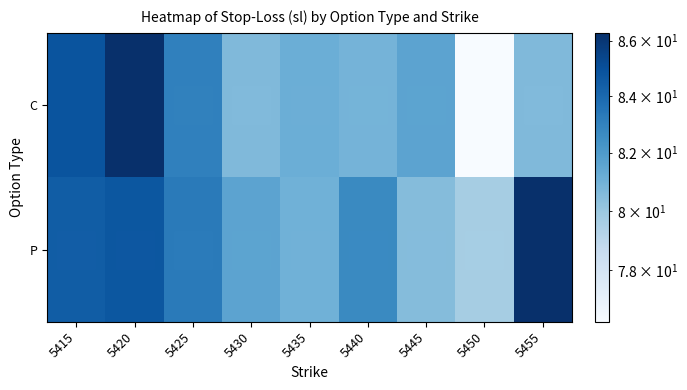

Between 5435 and 5415, which is larger?

5415